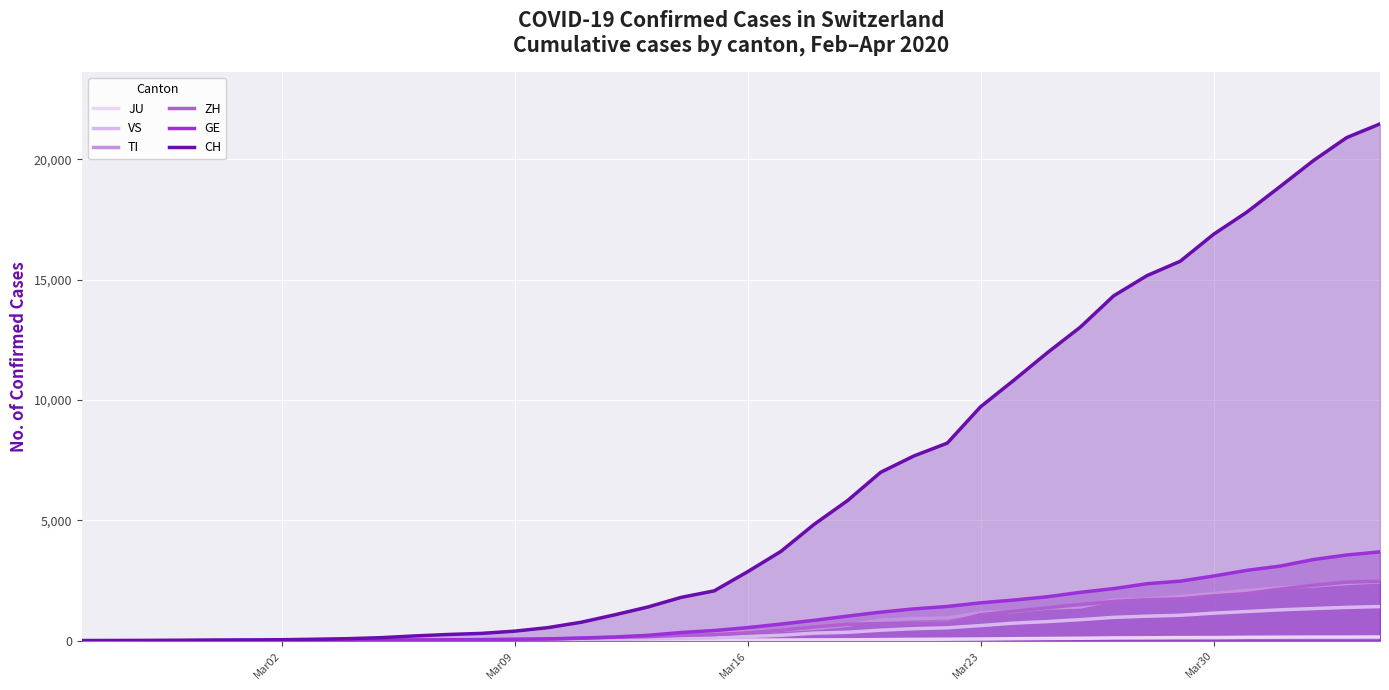

What is the sum of all CH values?

255955